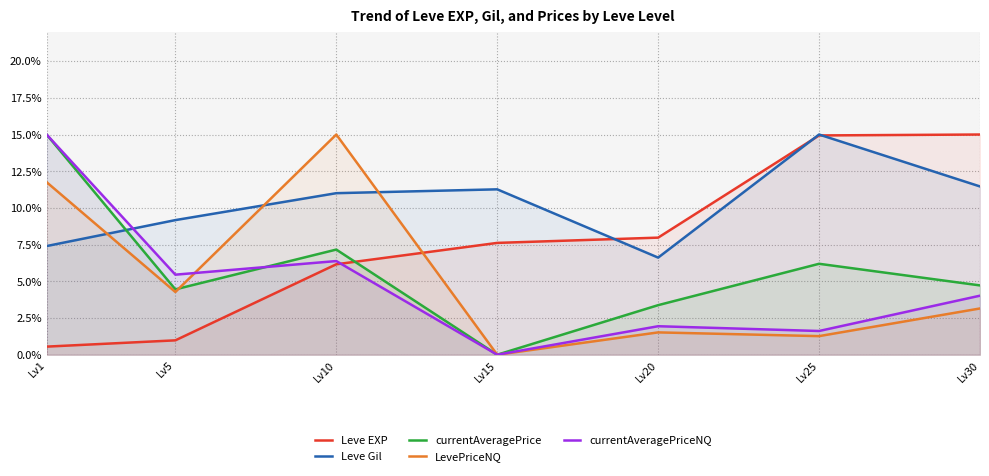

Which series has the largest range (max minus min)?

currentAveragePrice